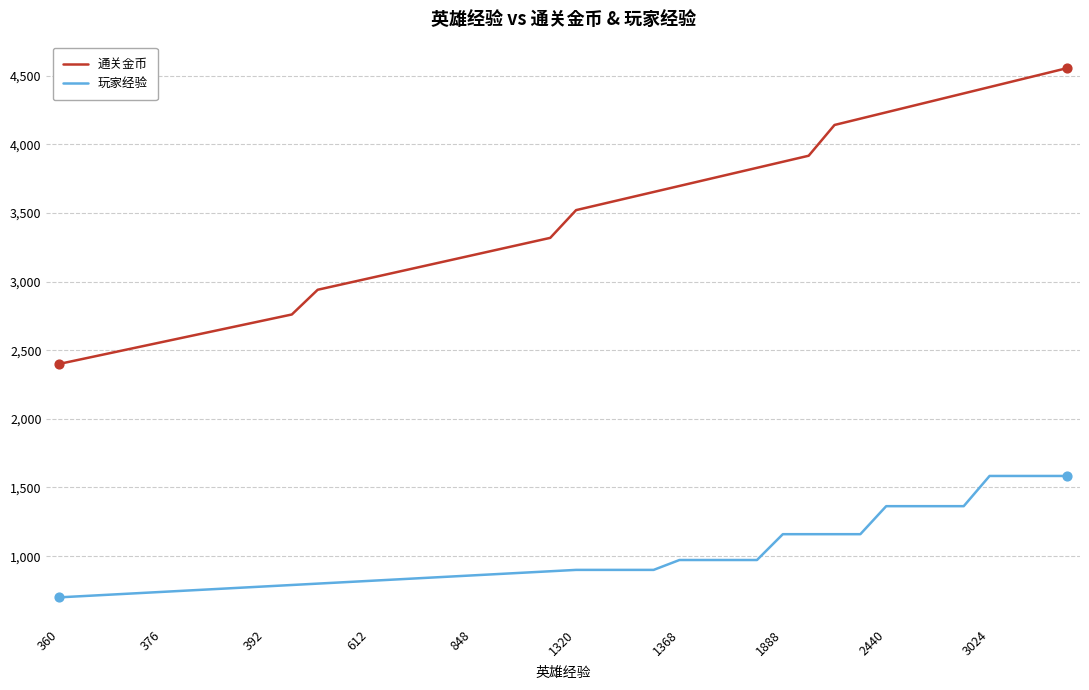

What are all the series names shown in the legend?

通关金币, 玩家经验